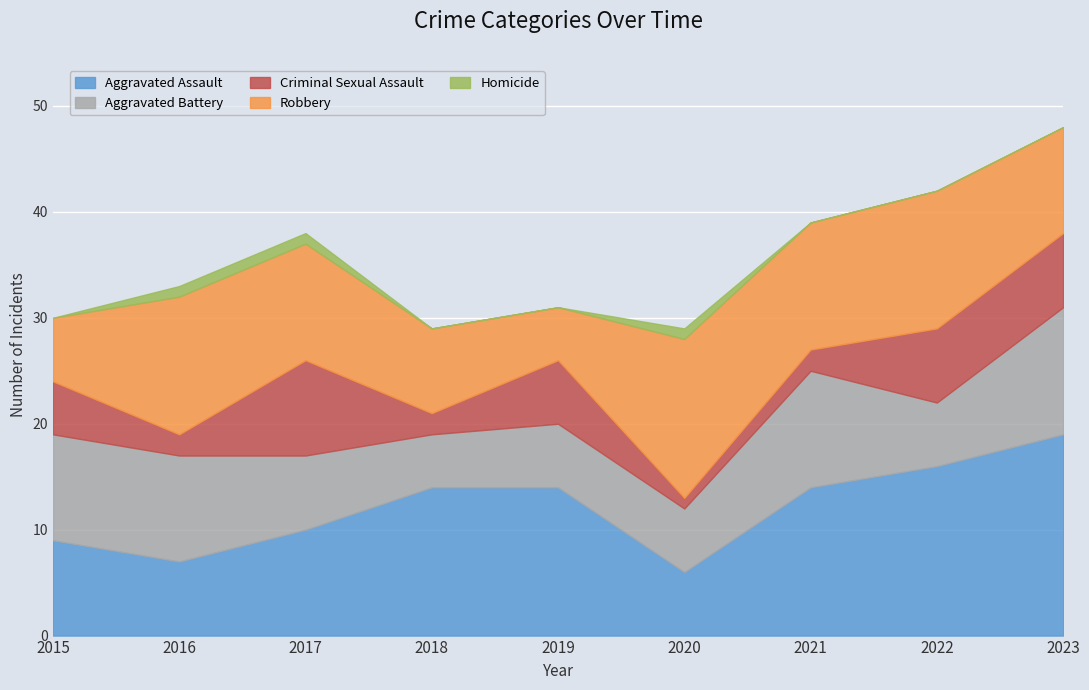

What is the lowest value of the Criminal Sexual Assault series?

1